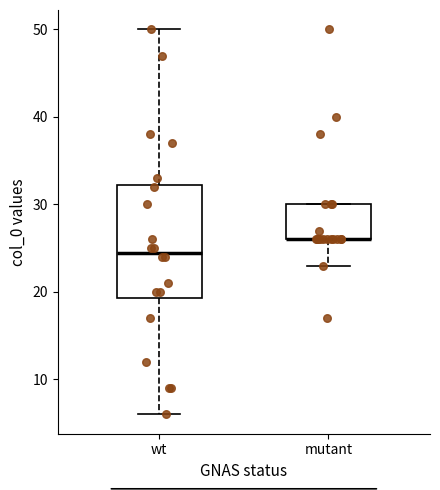

Reading left to right, transcribe this box plot: for each box, give where its median line is, the range the box spans, and where its two whiskers end, as read against the y-axis. The values are not printed on the chart, so give them approximately, as read against the axis.

wt: median 25, box 19 to 32, whiskers 6 to 50
mutant: median 26 (drawn on the box's lower edge), box 26 to 30, whiskers 23 to 30